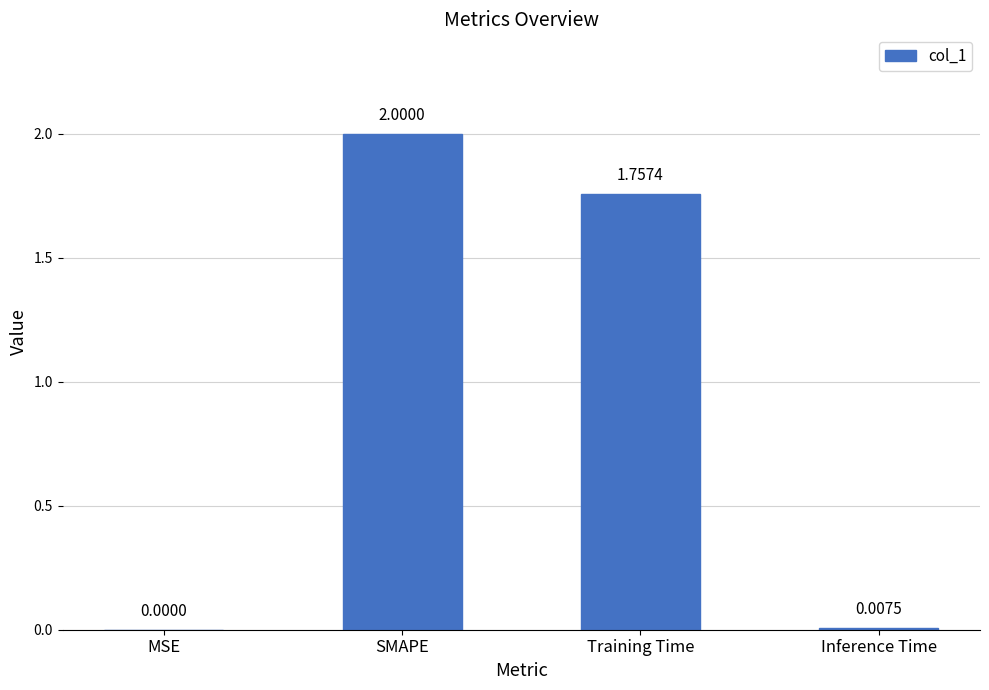

Where does the data first go above 1?

SMAPE